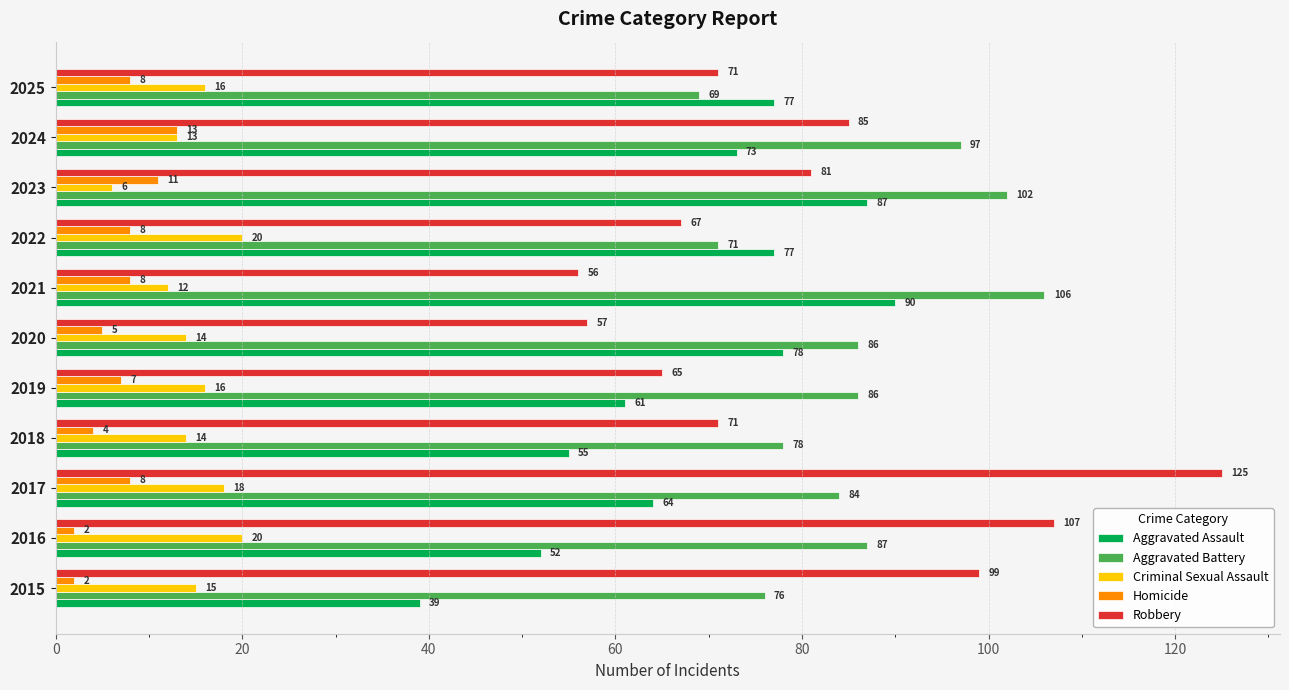

What is the difference between the highest and lowest values at 2021?

98